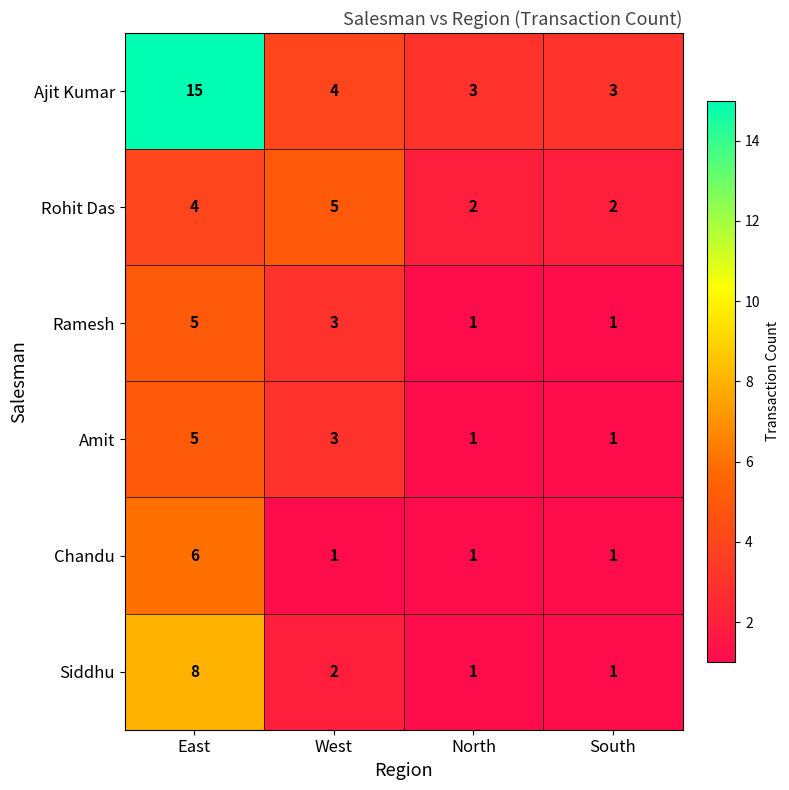

Reading left to right, extract all data points from this chart.

Ajit Kumar: 15	4	3	3
Rohit Das: 4	5	2	2
Ramesh: 5	3	1	1
Amit: 5	3	1	1
Chandu: 6	1	1	1
Siddhu: 8	2	1	1